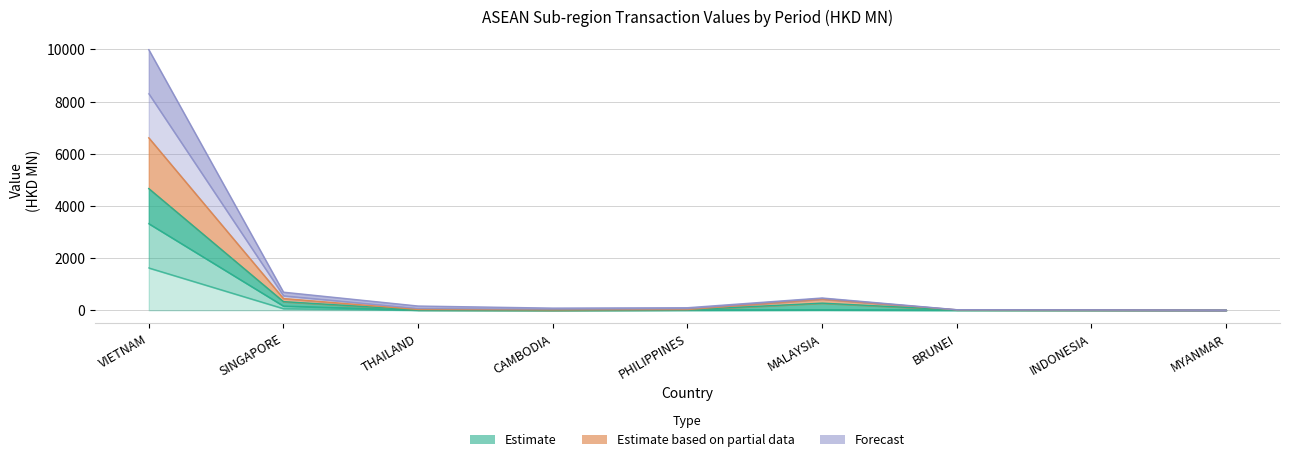

What is the difference between the 201712 values at PHILIPPINES and SINGAPORE?

596.6